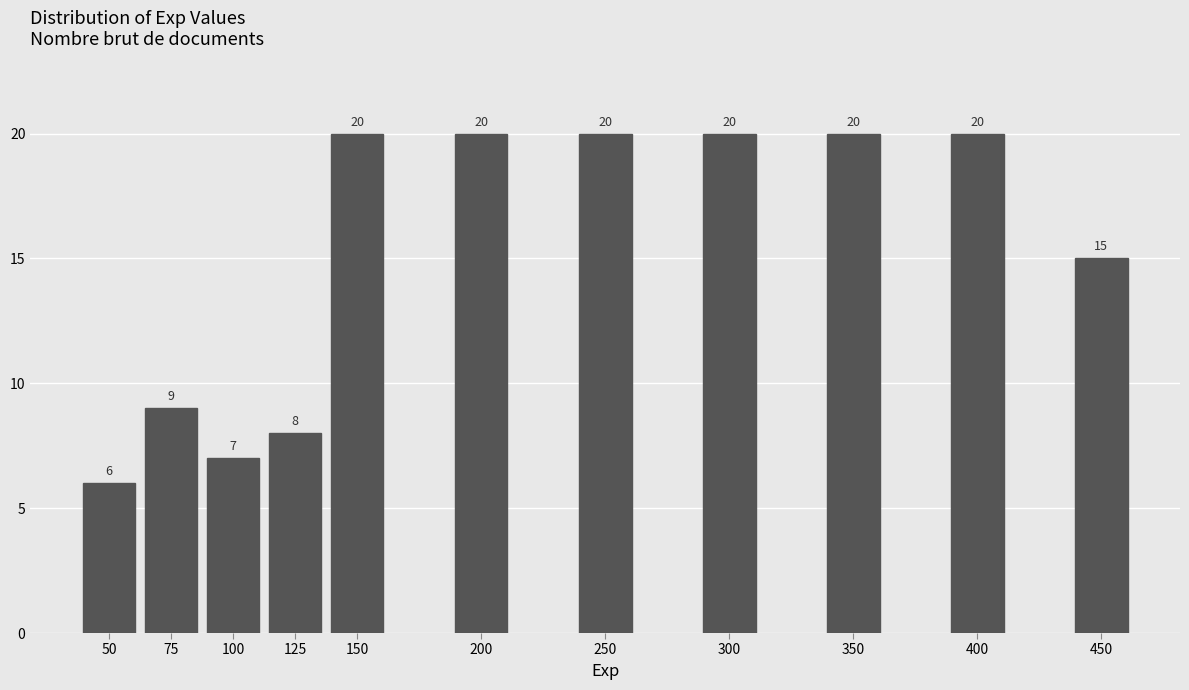

Reading left to right, transcribe all the data shown in this chart.

50=6	75=9	100=7	125=8	150=20	200=20	250=20	300=20	350=20	400=20	450=15